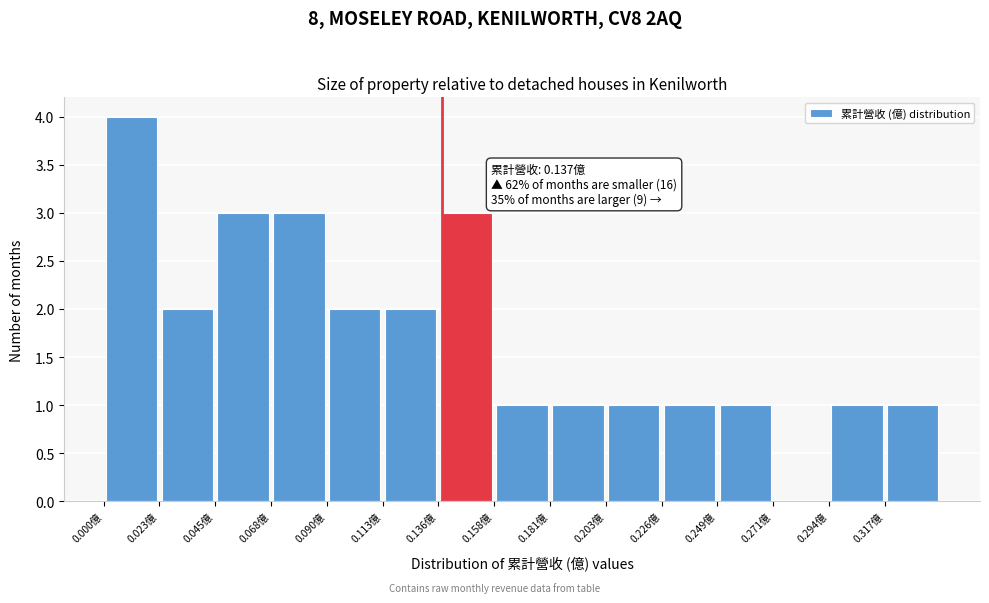

Which range on the x-axis has the tallest bar?

0.000 to 0.025